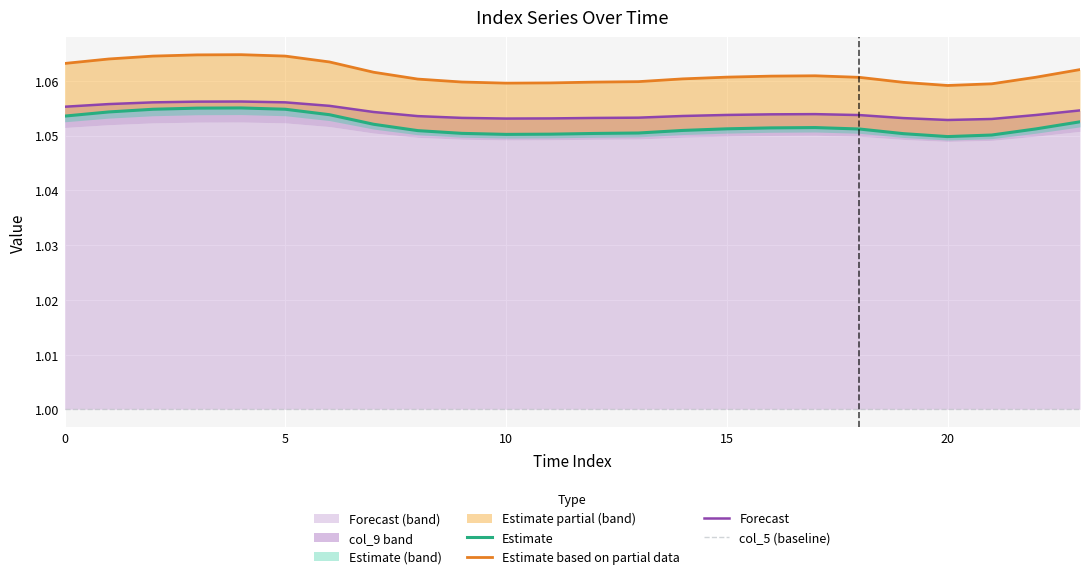

Is the value of Estimate based on partial data at 13 greater than the value of col_5 (baseline) at 10?

Yes